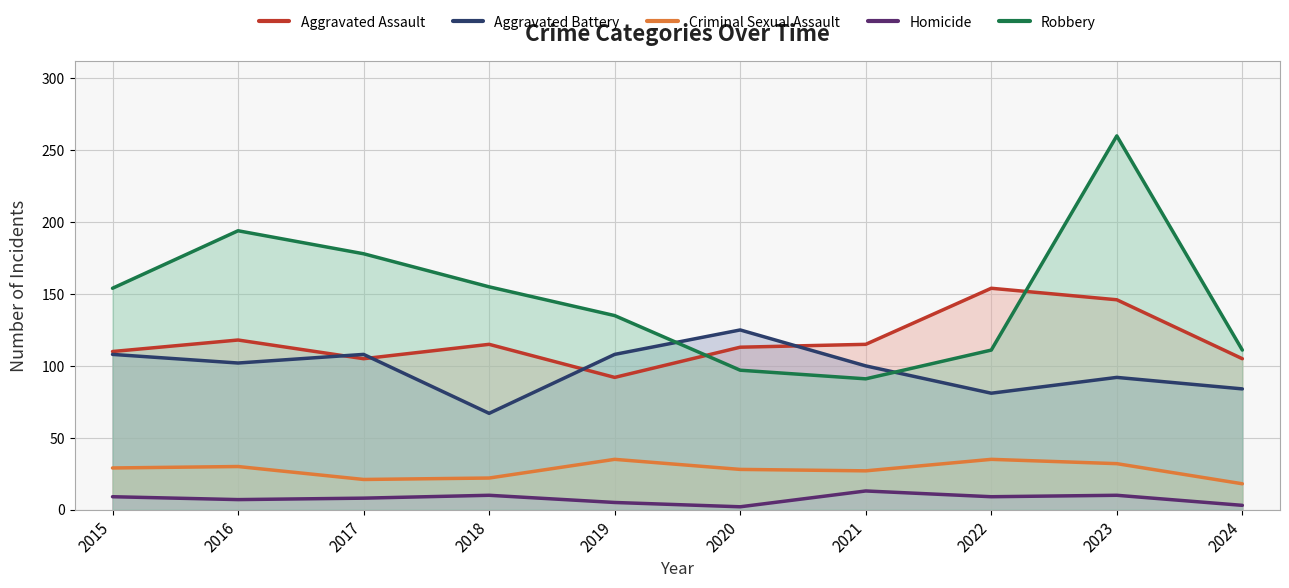

Between 2019 and 2024, which series saw the biggest shift?

Aggravated Battery